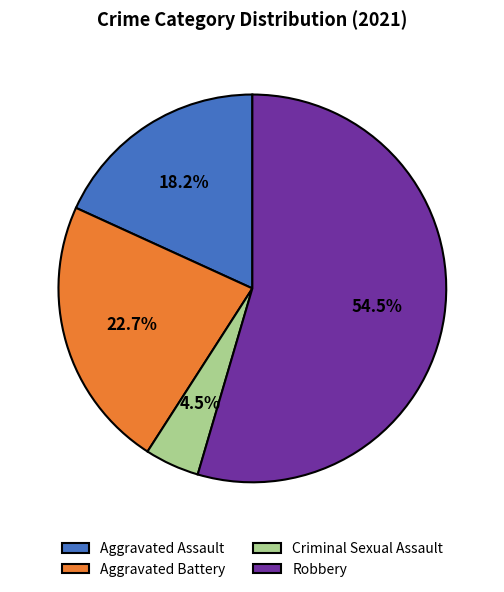

Which has a higher value, Robbery or Criminal Sexual Assault?

Robbery